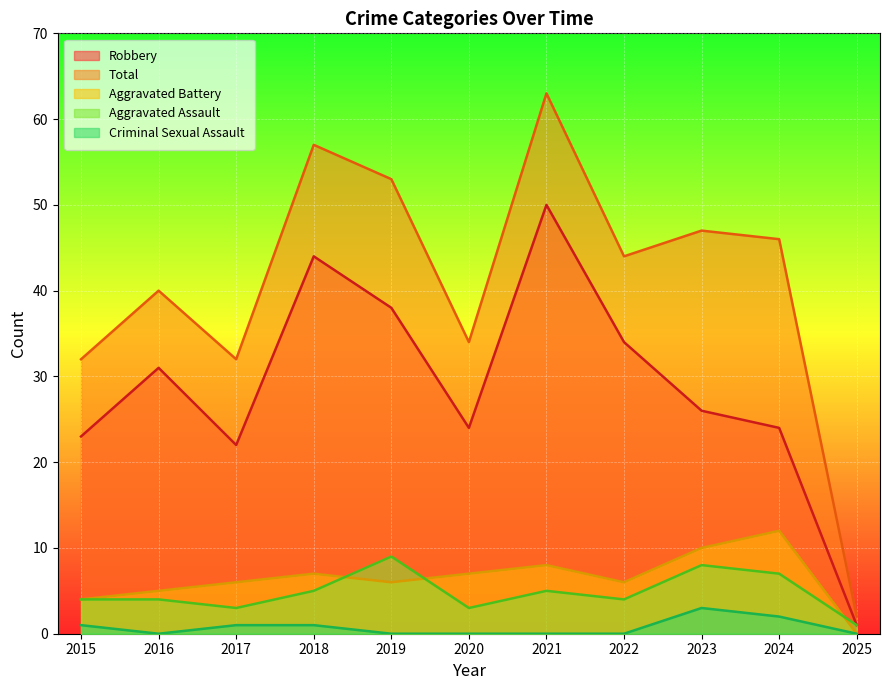

What is the approximate value of Aggravated Battery at 2023, to the nearest 10?

10